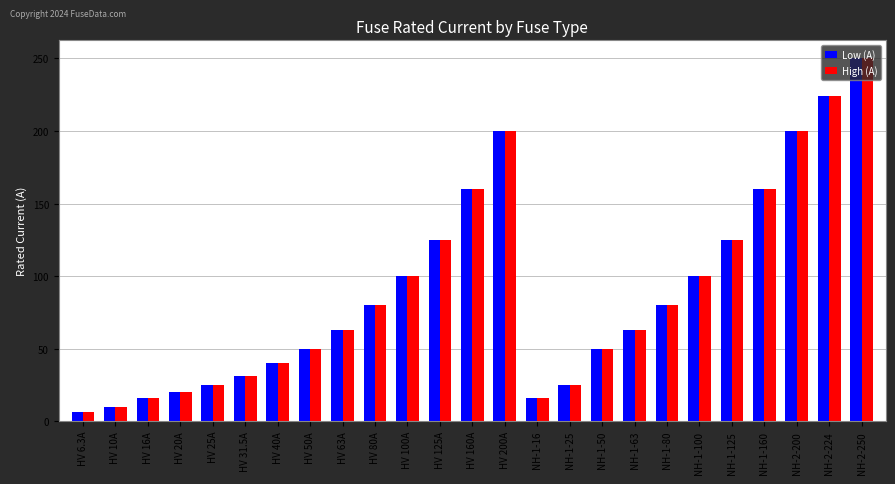

Are the bars grouped side by side (vs. stacked)?

Yes